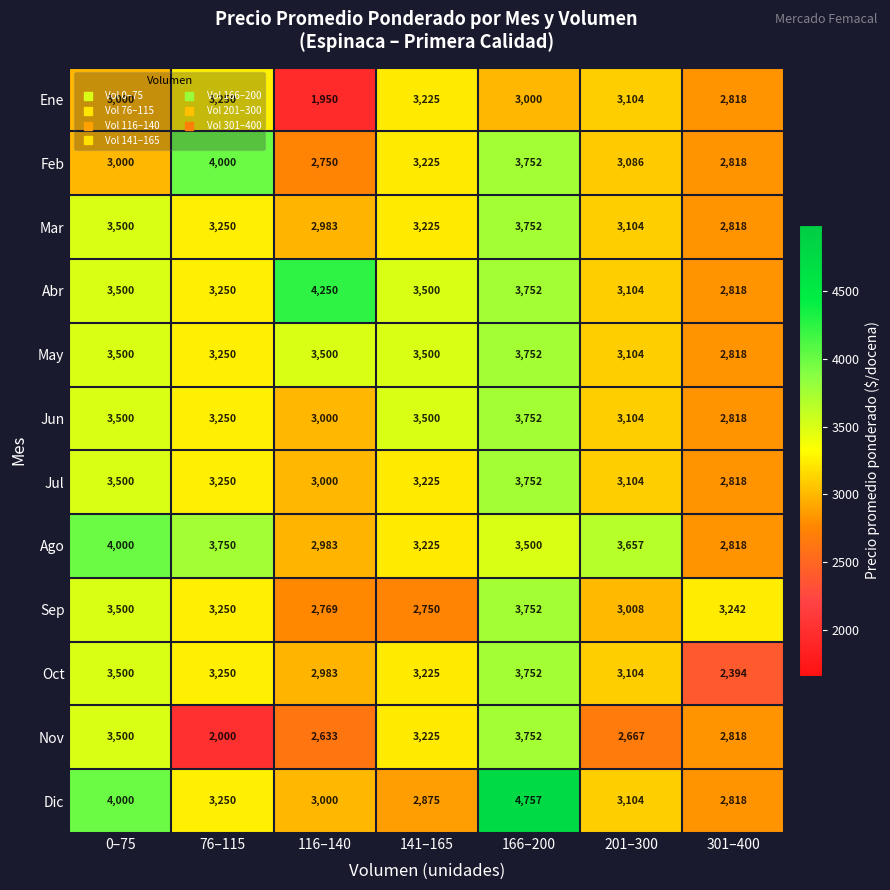

Which series has the widest spread of values?

Dic